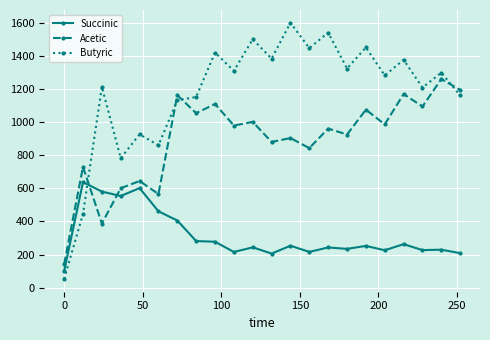

What is the lowest value of the Butyric series?

53.2